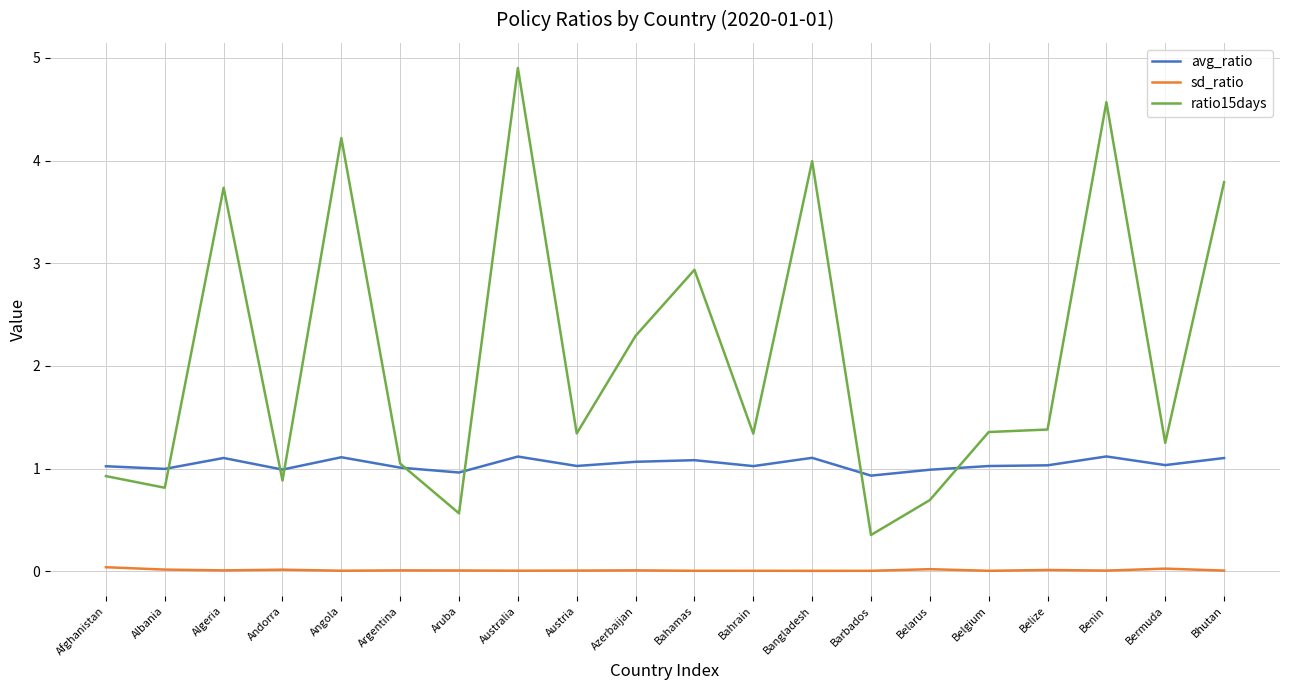

Which series has the largest range (max minus min)?

ratio15days